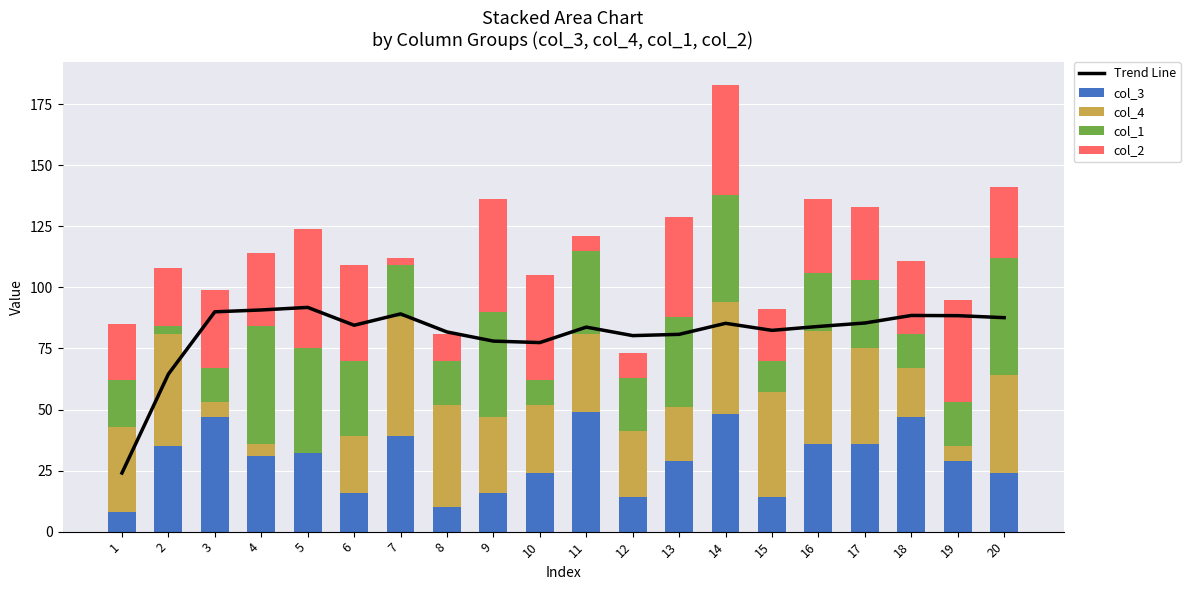

What is the total value across all series at 14?

268.3